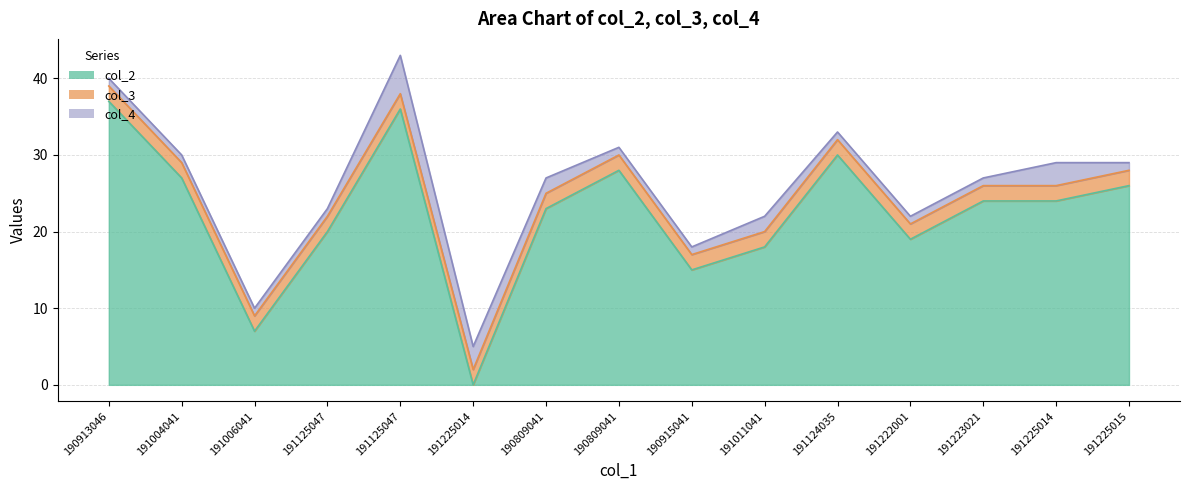

How many lines are shown in the chart?

3